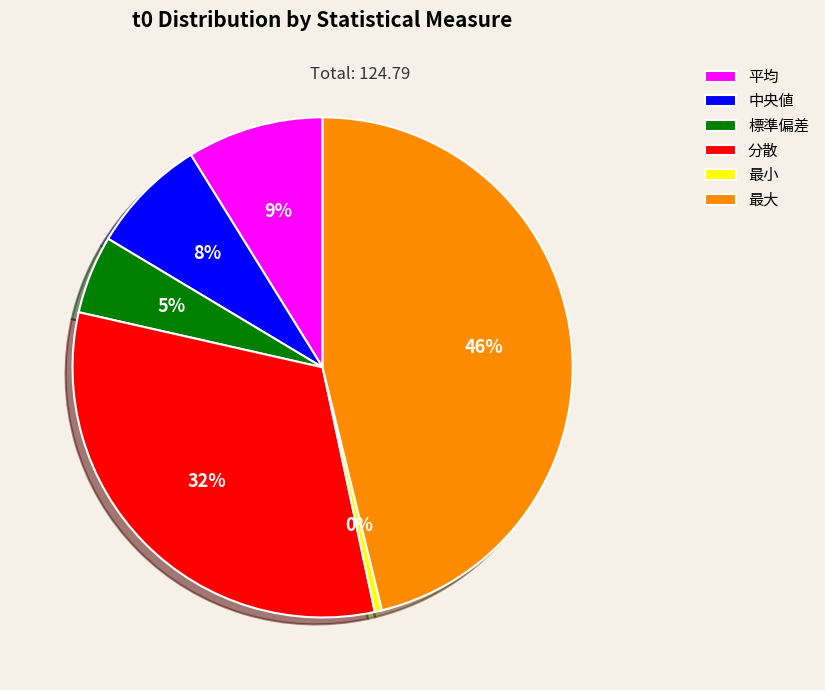

To the nearest percent, what percentage of the pie is 分散?

32%